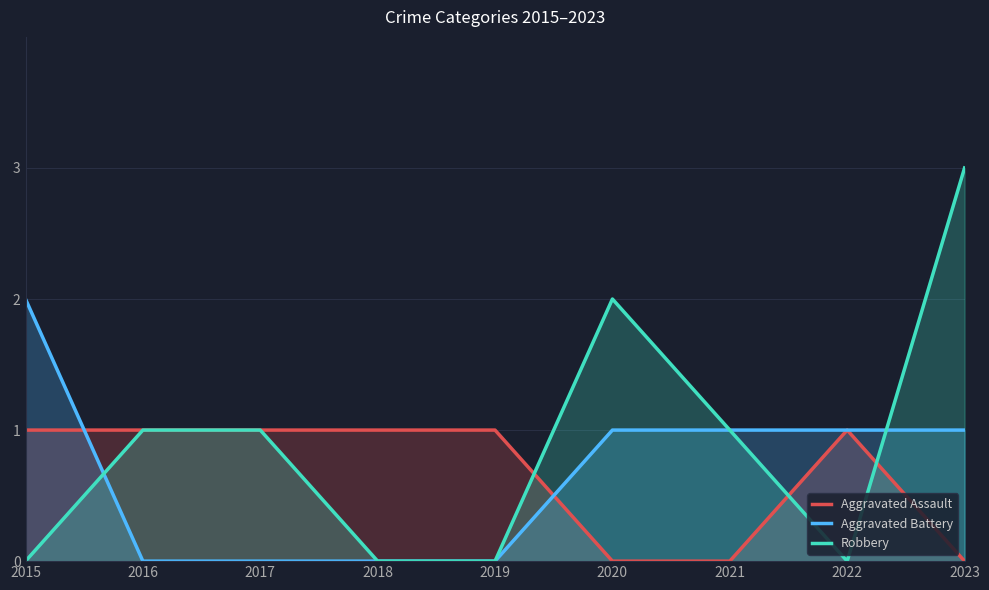

At which label is Aggravated Assault closest to 0?

2020